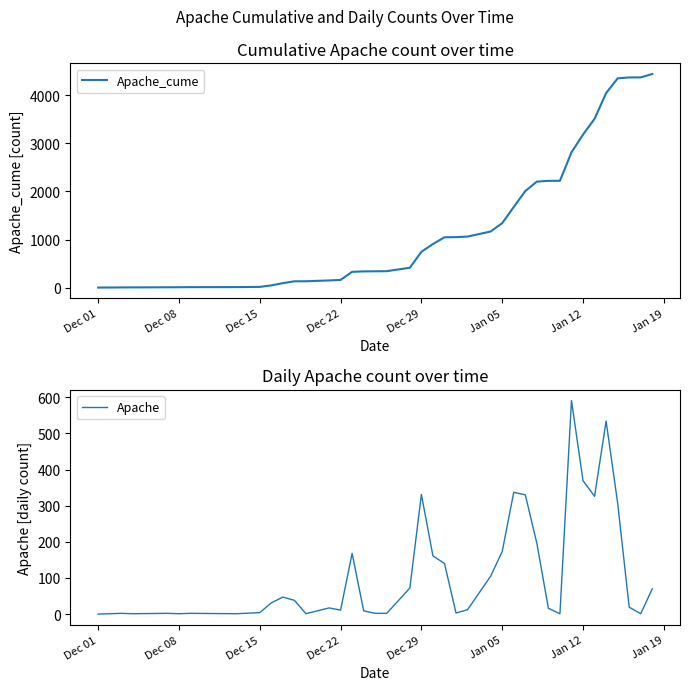

In Apache, how many points are lower than both neighbors (excluding endpoints)?

9